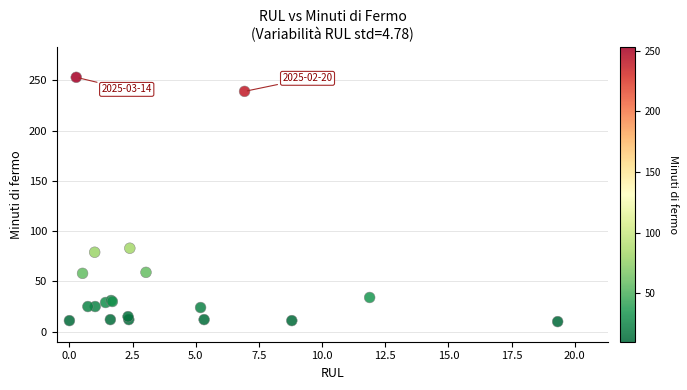

What Y value in the scatter plot is closest to 131?

83